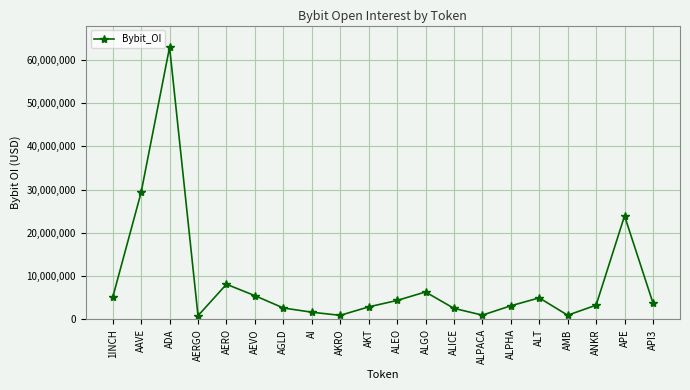

Where is the first local maximum?

ADA